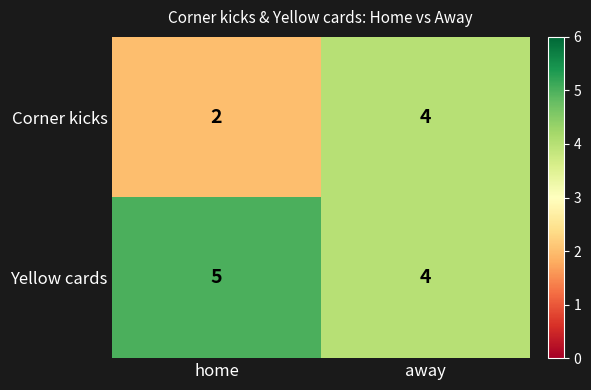

Reading left to right, extract all data points from this chart.

Corner kicks: home=2	away=4
Yellow cards: home=5	away=4